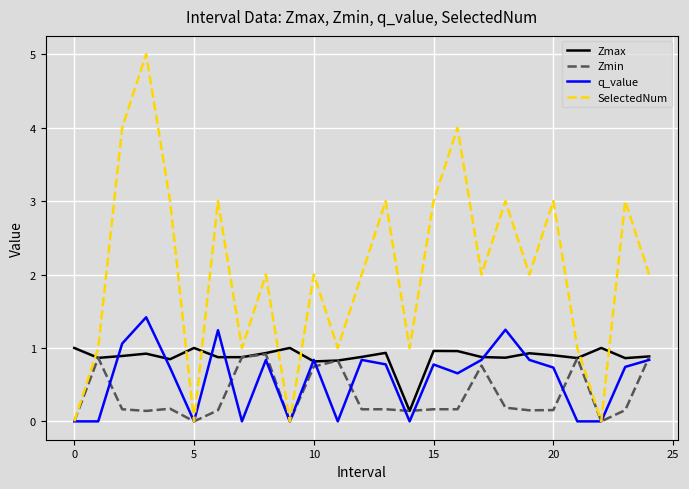

What is the highest value of the Zmax series?

1.0